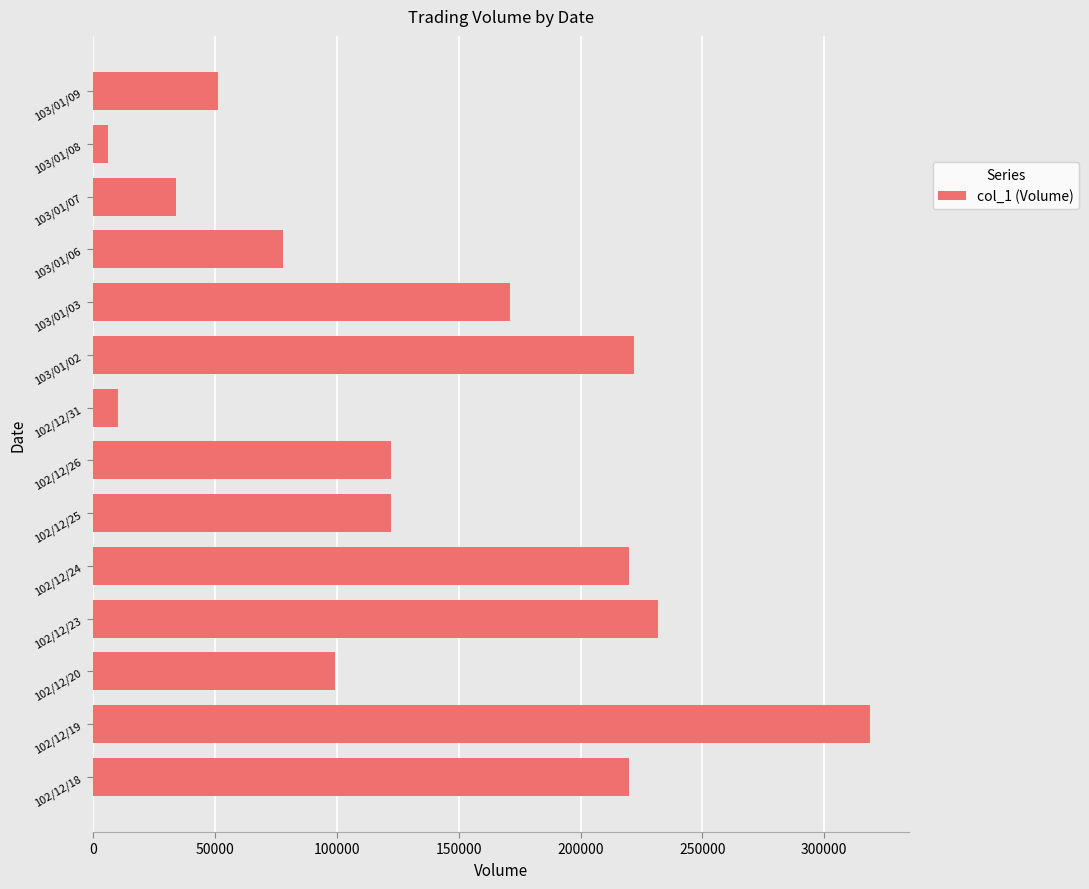

What is the difference between the maximum and minimum values?

313000